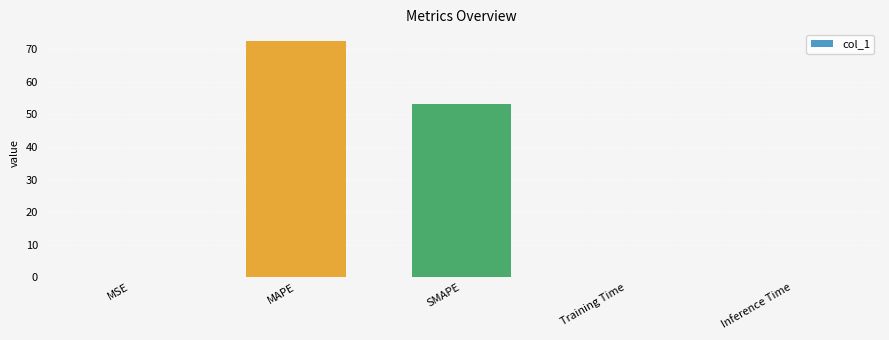

Which has a higher value, Inference Time or SMAPE?

SMAPE